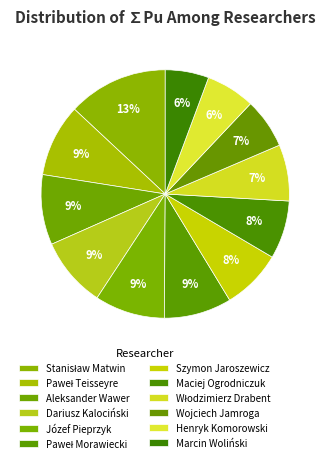

How many segments does this pie chart have?

12